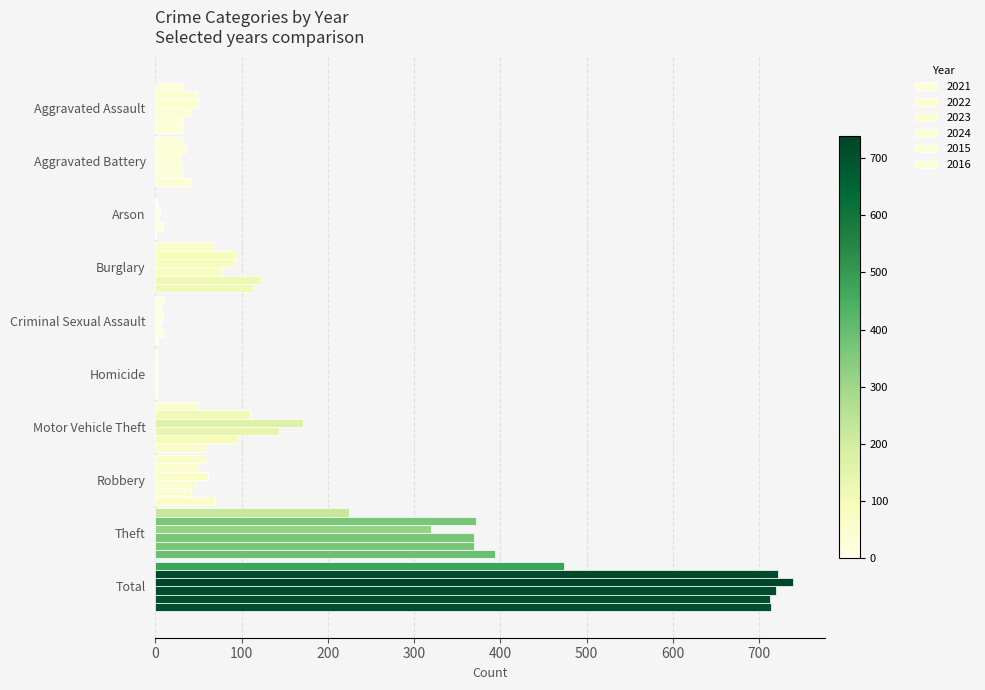

What is the average value of the 2024 series?

144